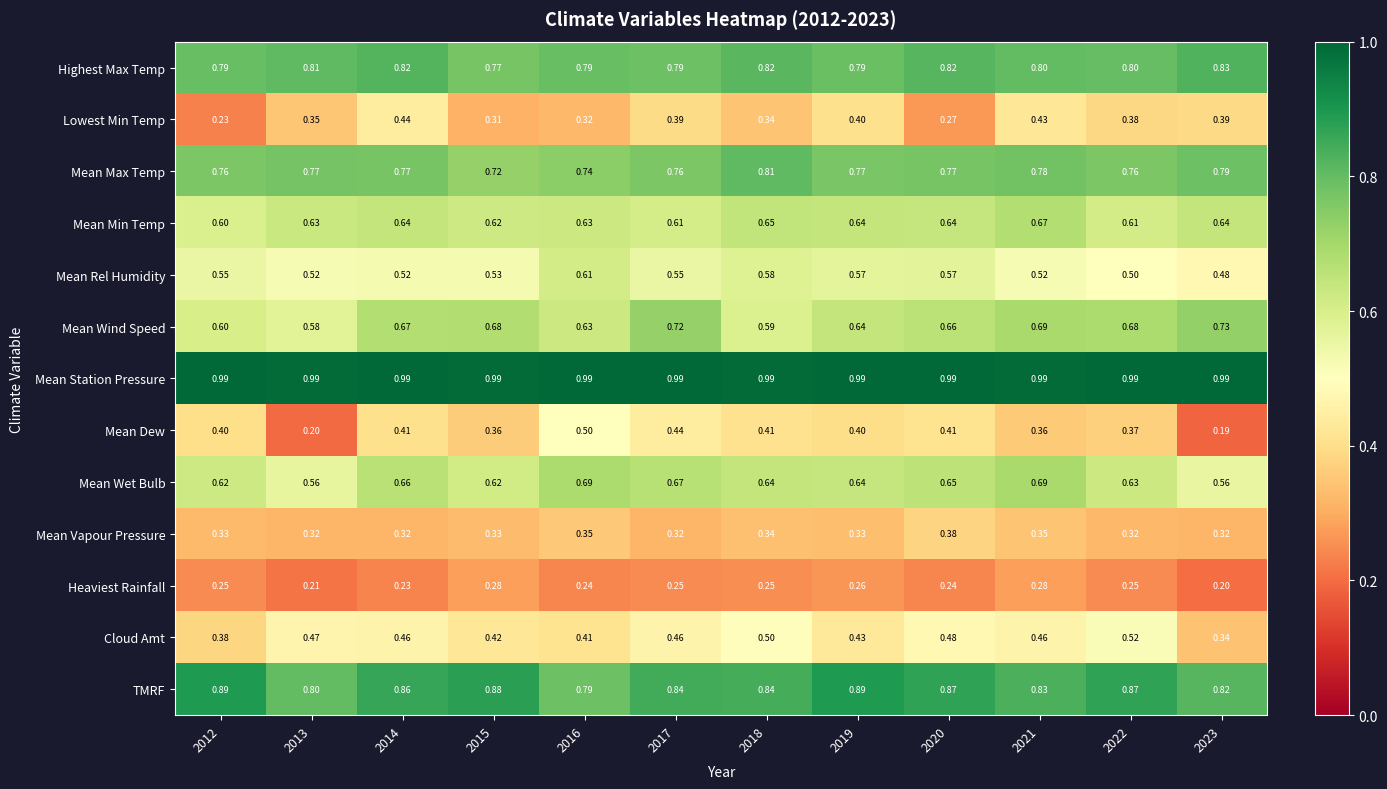

Is the value of Mean Wind Speed at 2016 greater than the value of TMRF at 2018?

No